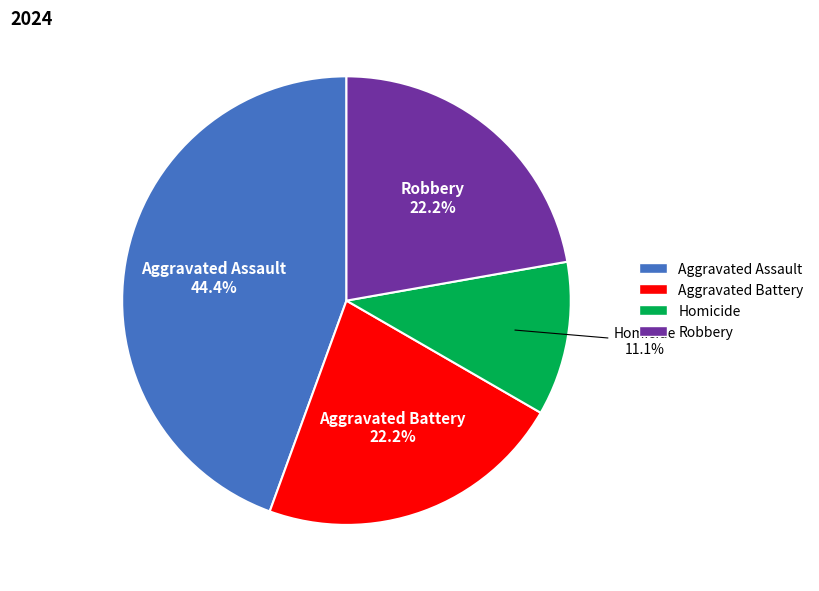

True or false: Homicide accounts for 11% of the total.

True